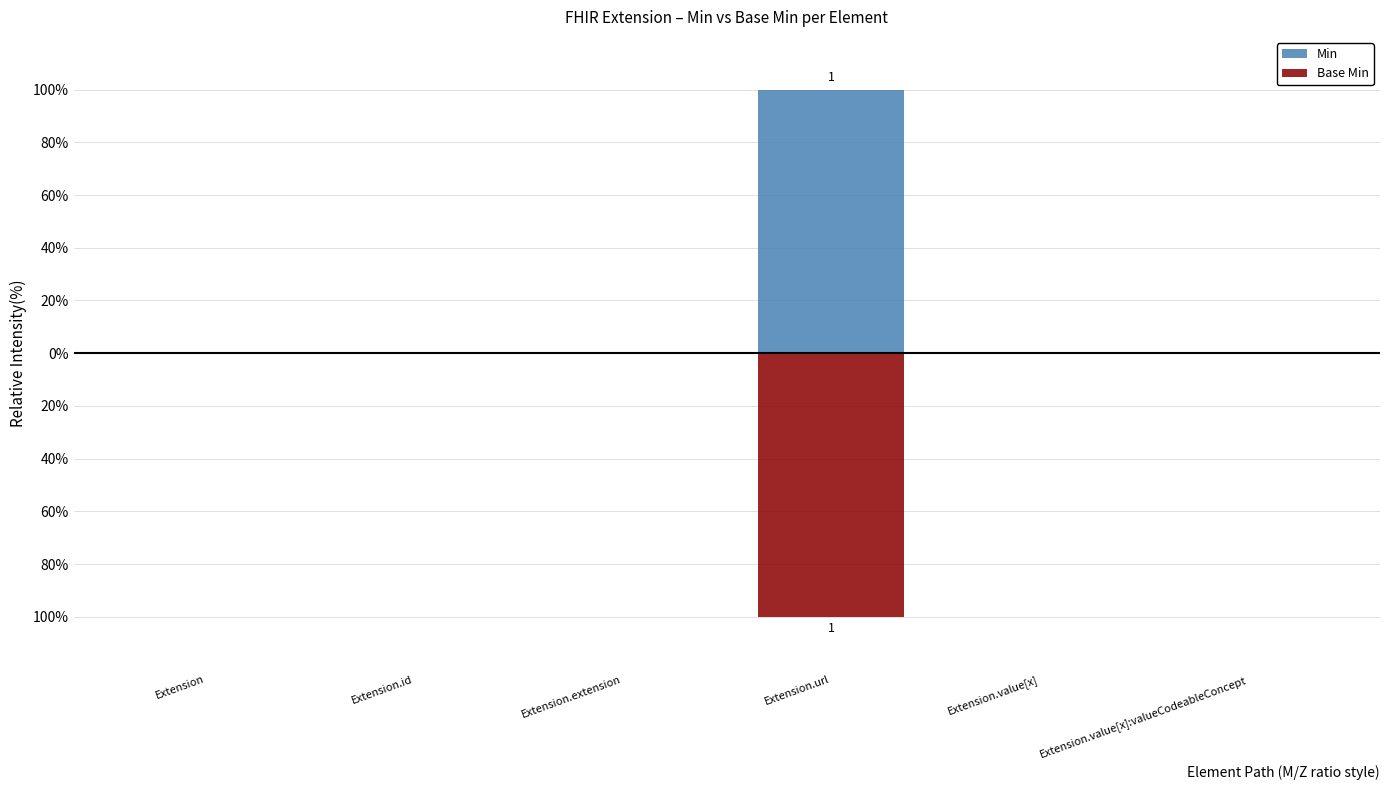

How many positive values does the Min series have?

1